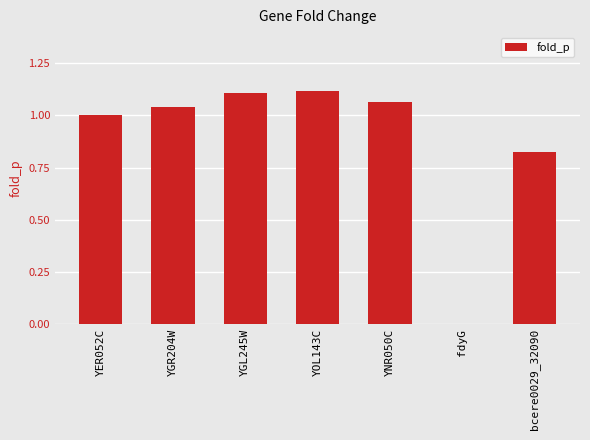

At which label is the value closest to 0?

fdyG